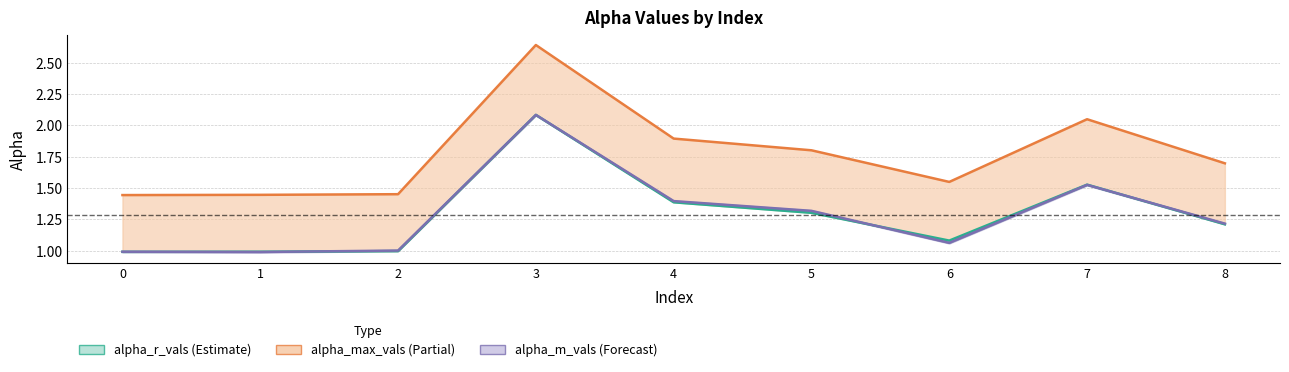

In alpha_m_vals, how many points are higher than both neighbors (excluding endpoints)?

2